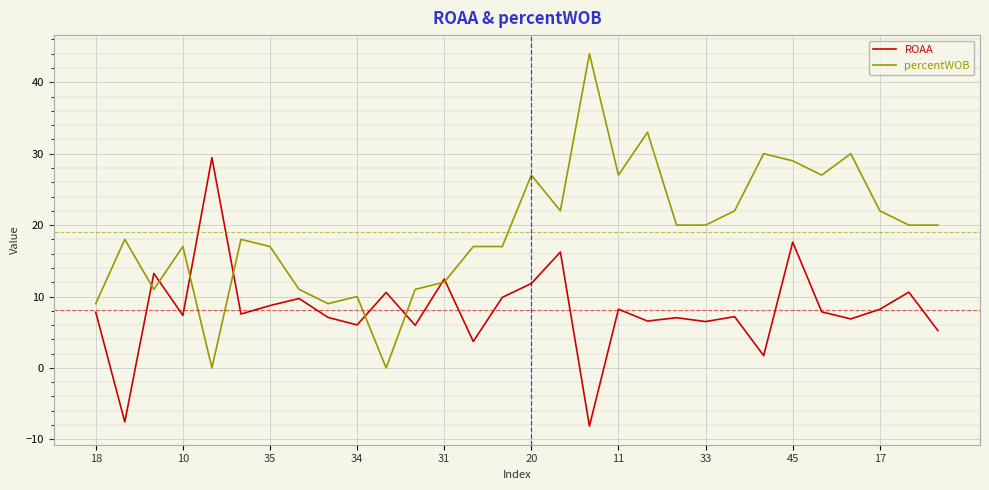

Which series has the largest total across all categories?

percentWOB